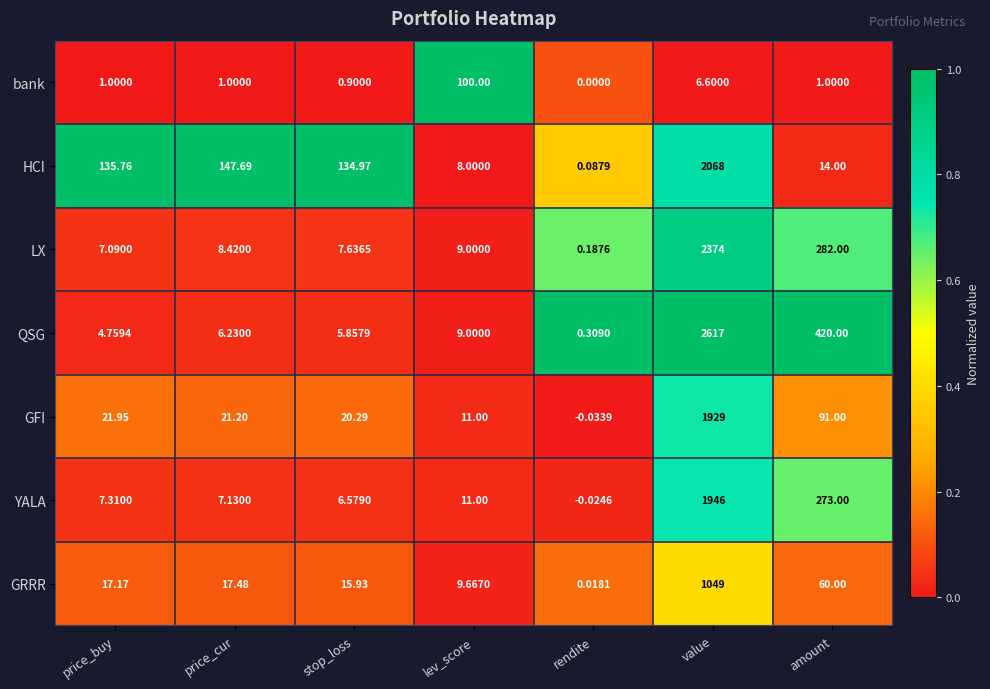

List the series in order of their peak value, lowest first.

bank, GRRR, GFI, YALA, HCI, LX, QSG